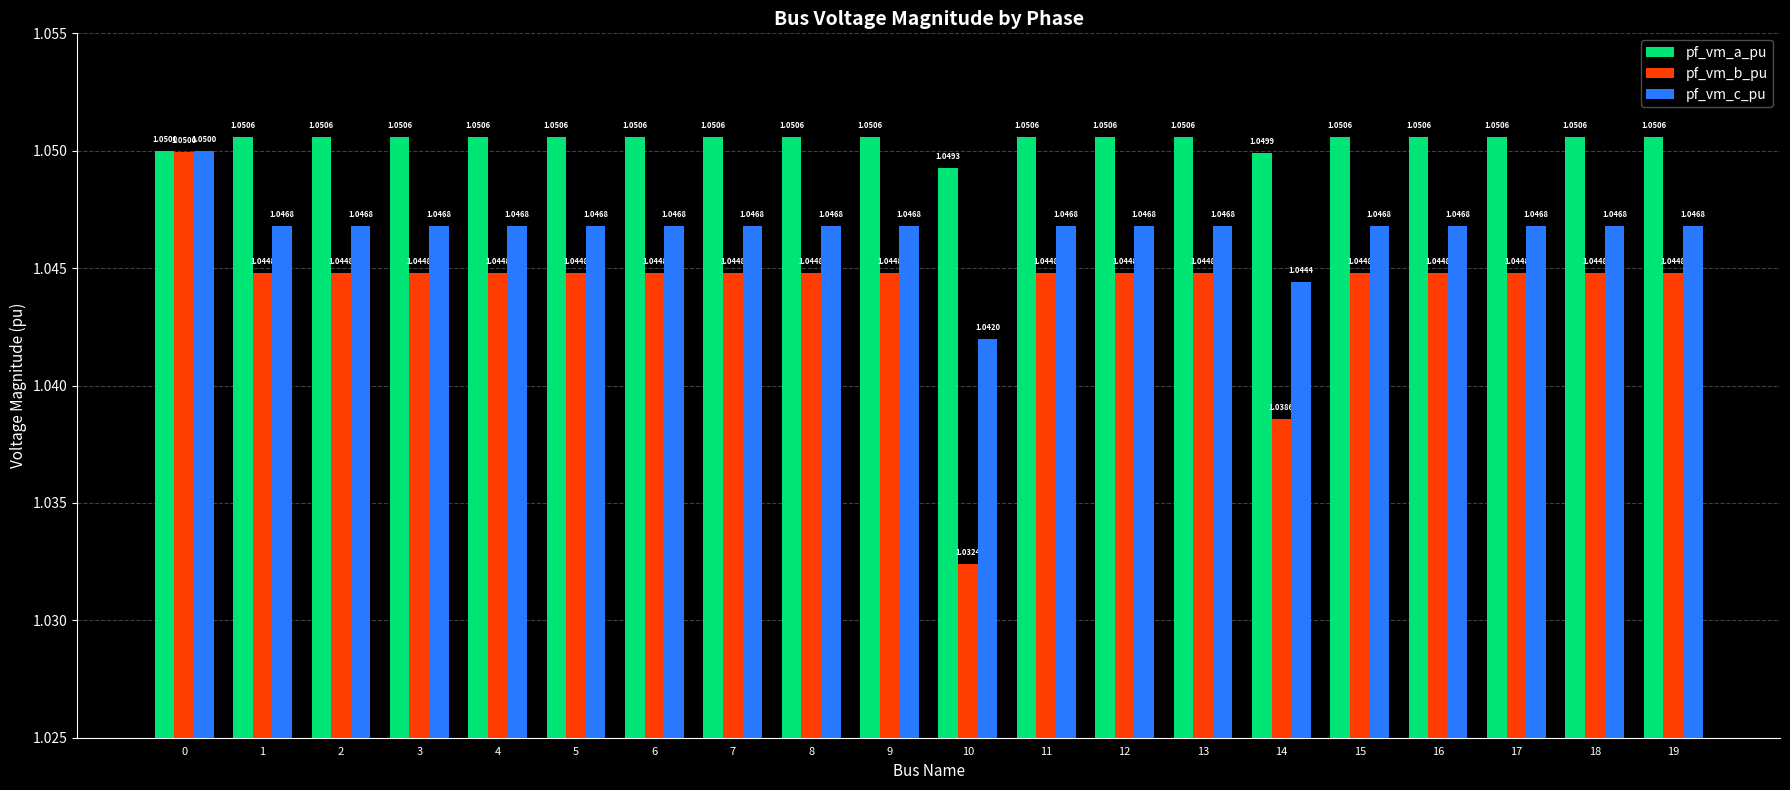

What is the total value across all series at 11?

3.1